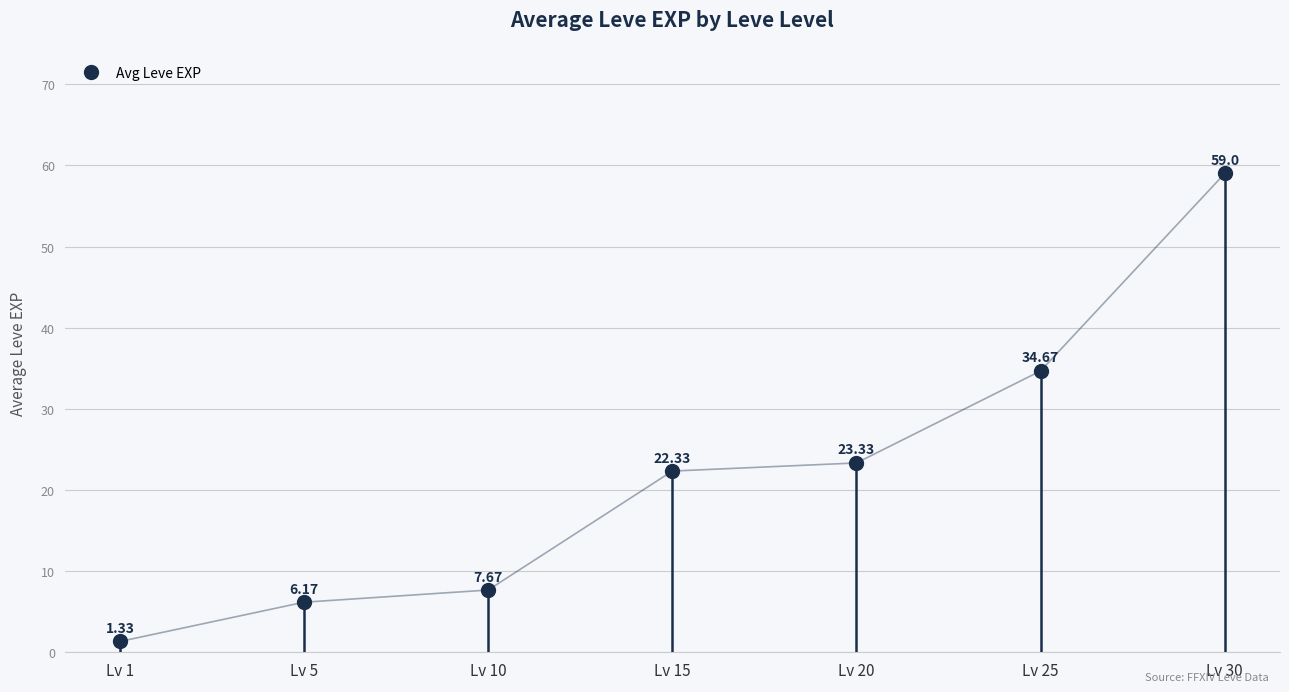

What is the ratio of the value at Lv 20 to the value at Lv 15?

1.0